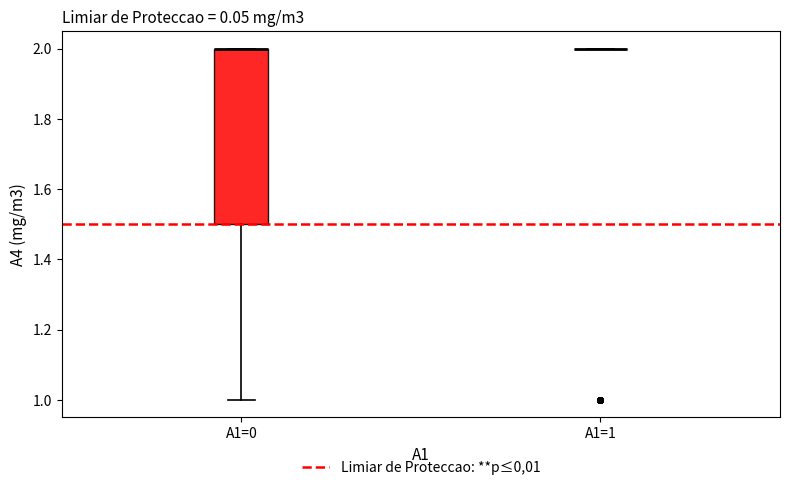

Comparing the boxes themselves (not the whiskers), which one is the tallest?

A1=0